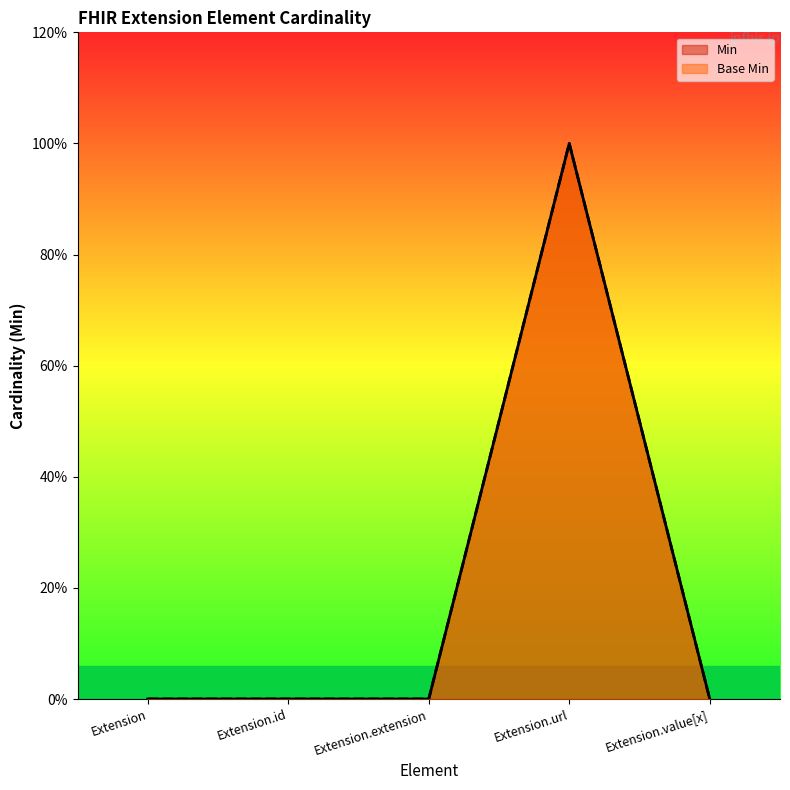

Is it true that Base Min equals 0 at Extension?

True